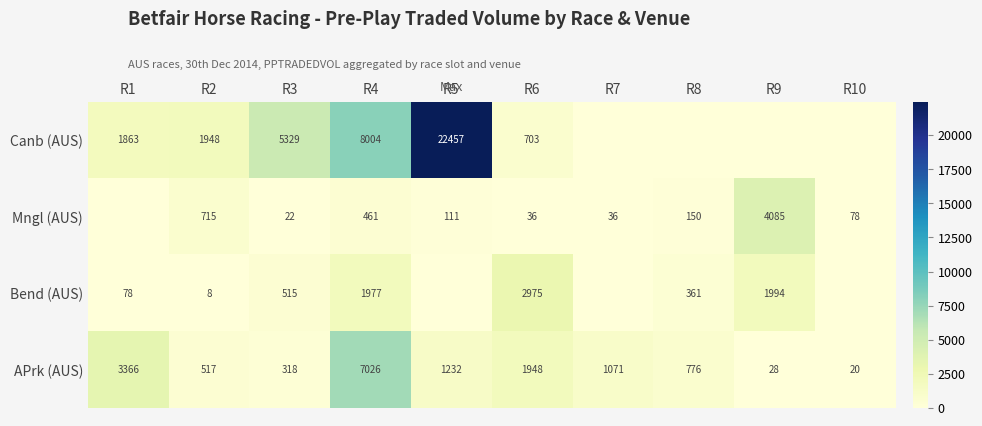

At which label is APrk (AUS) closest to 3523?

R1